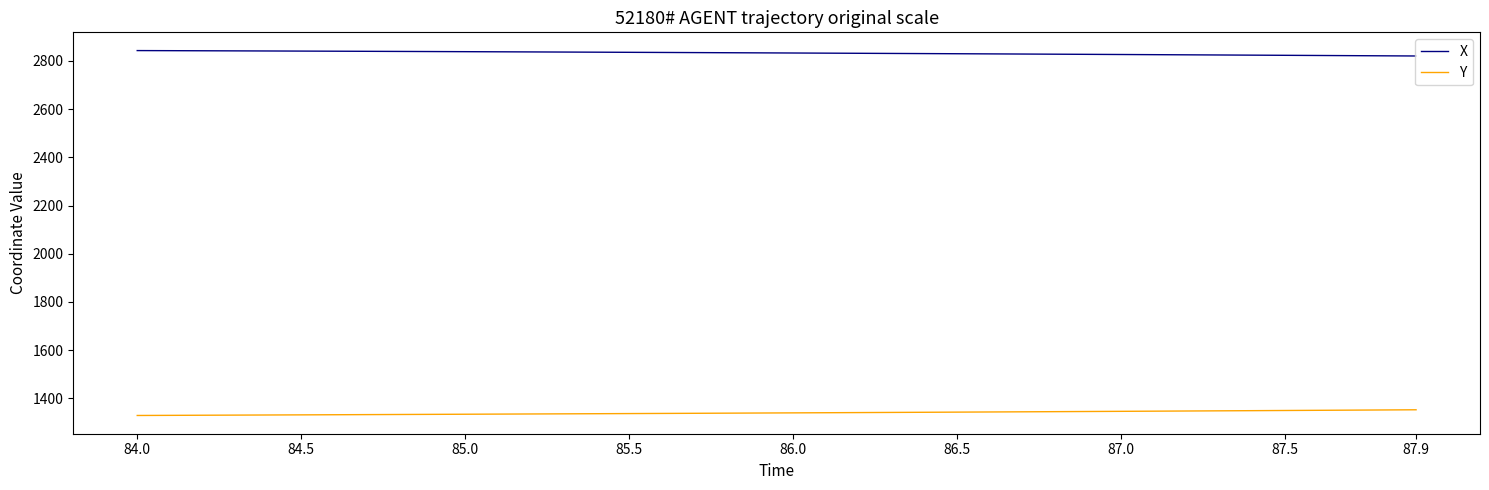

List the series in order of their overall mean, highest first.

X, Y